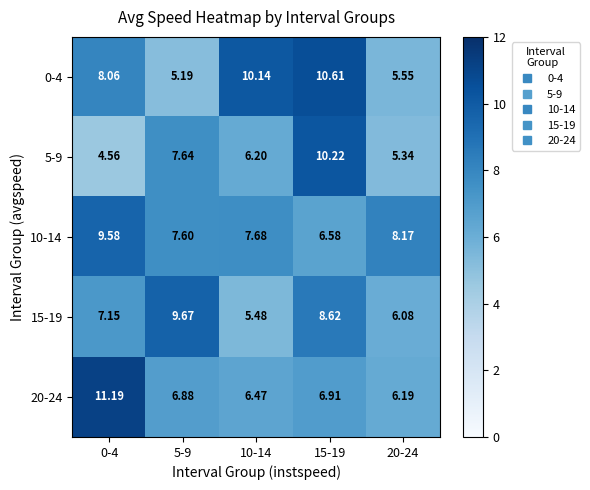

Is the value of 0-4 at 15-19 greater than the value of 15-19 at 20-24?

Yes